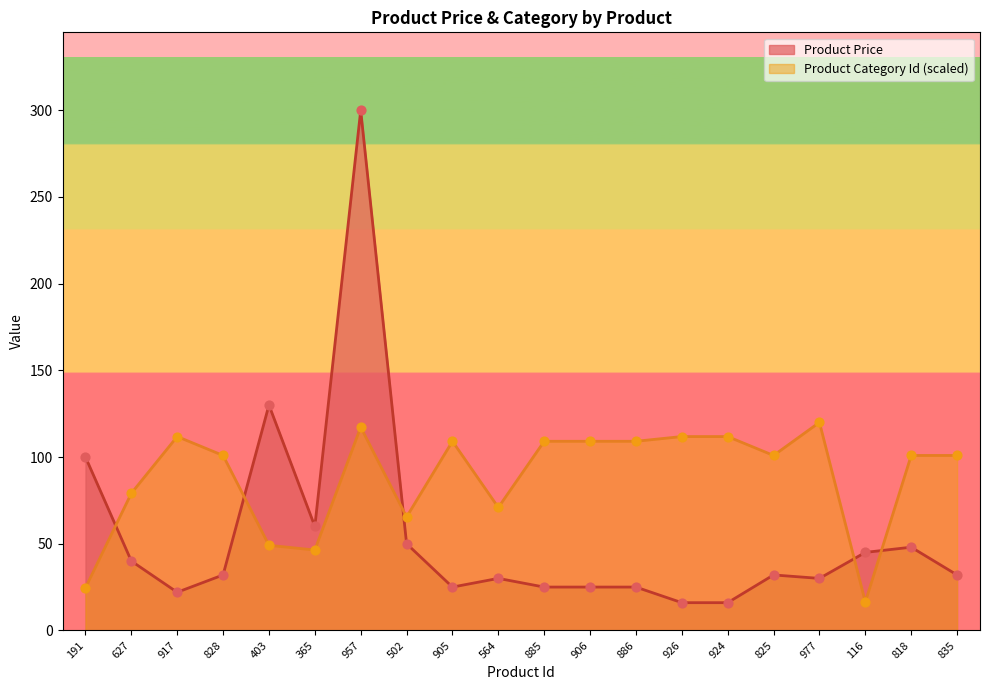

Is the value of Product Price at 828 greater than the value of Product Category Id at 835?

No